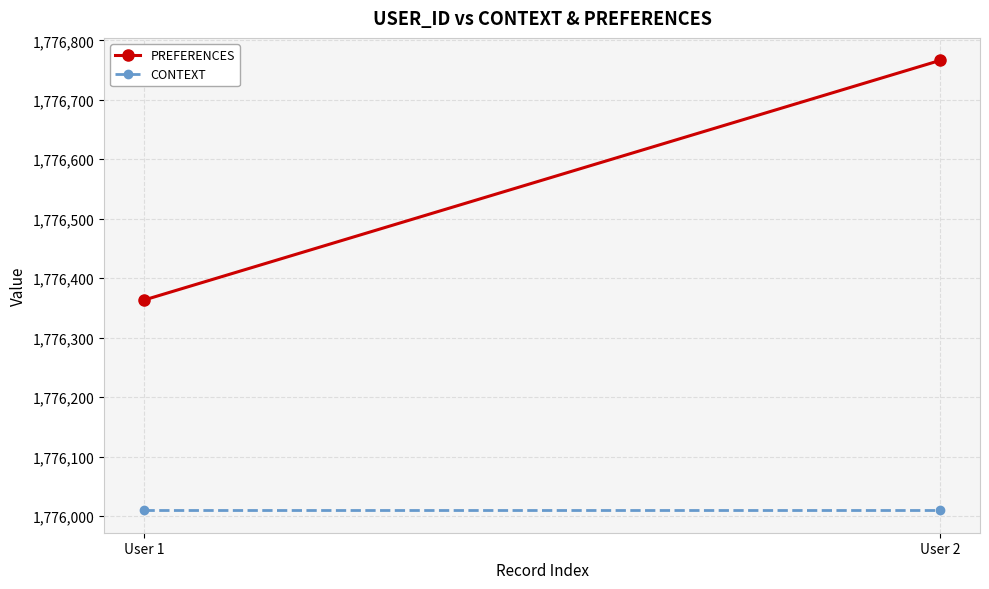

List the series in order of their overall mean, highest first.

PREFERENCES, CONTEXT